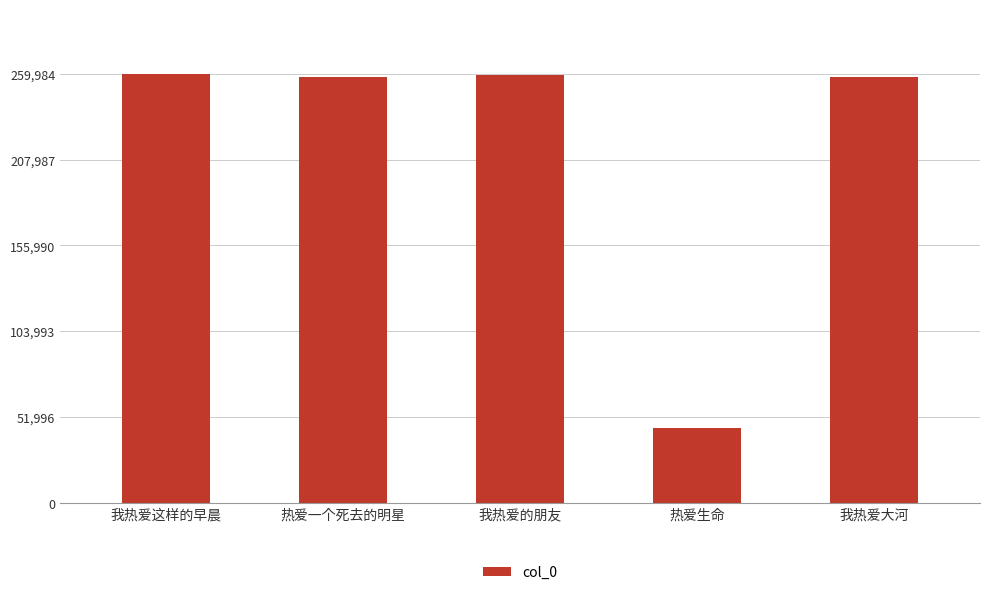

What is the difference between the values at 我热爱的朋友 and 热爱生命?

213732